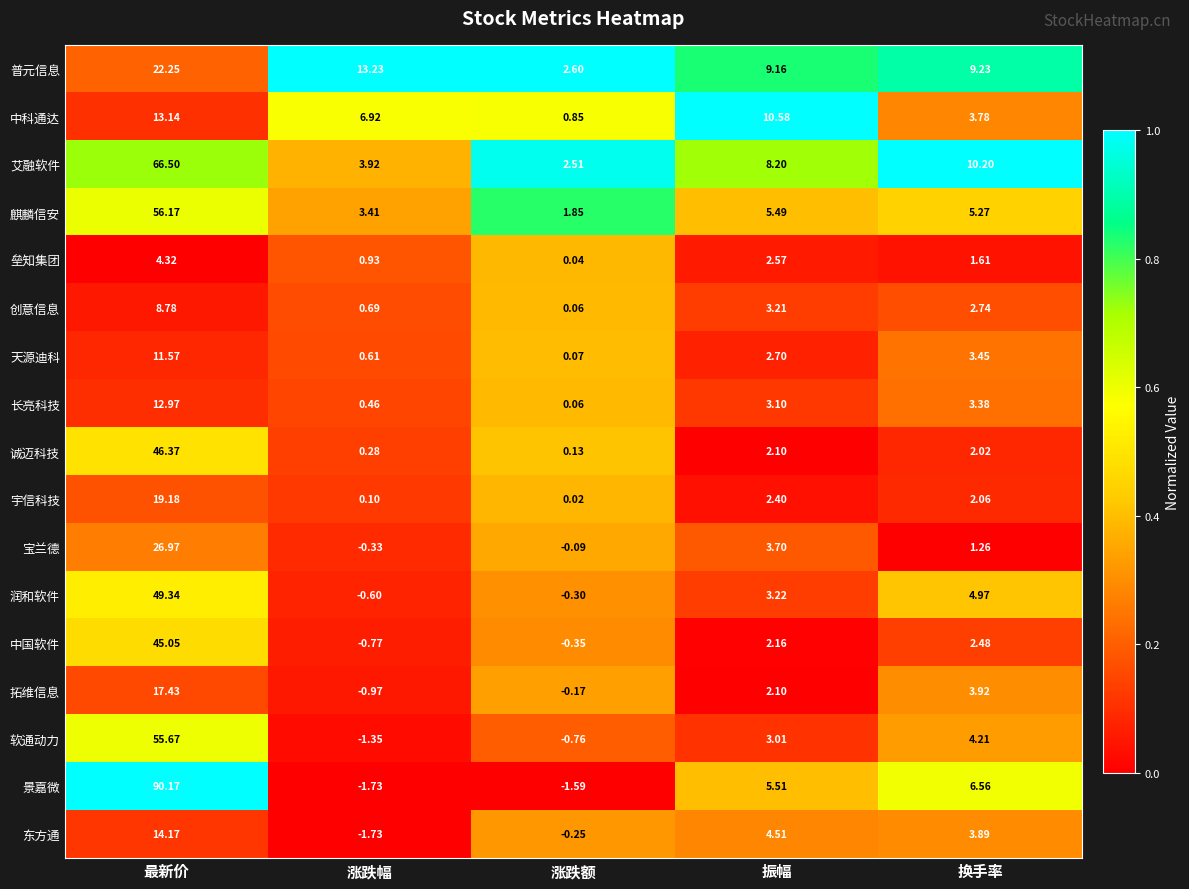

Where does the 宝兰德 series first go above 1?

最新价